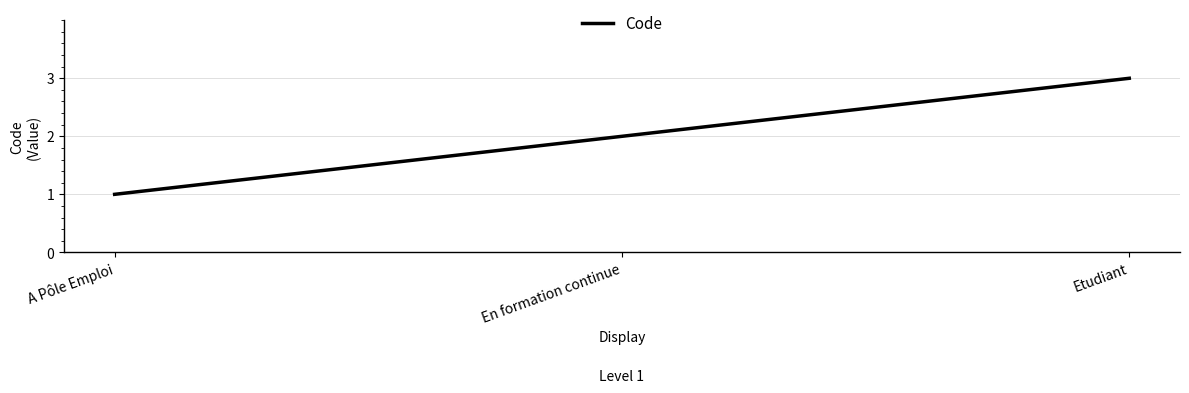

Count the values in the range 1 to 3.

3